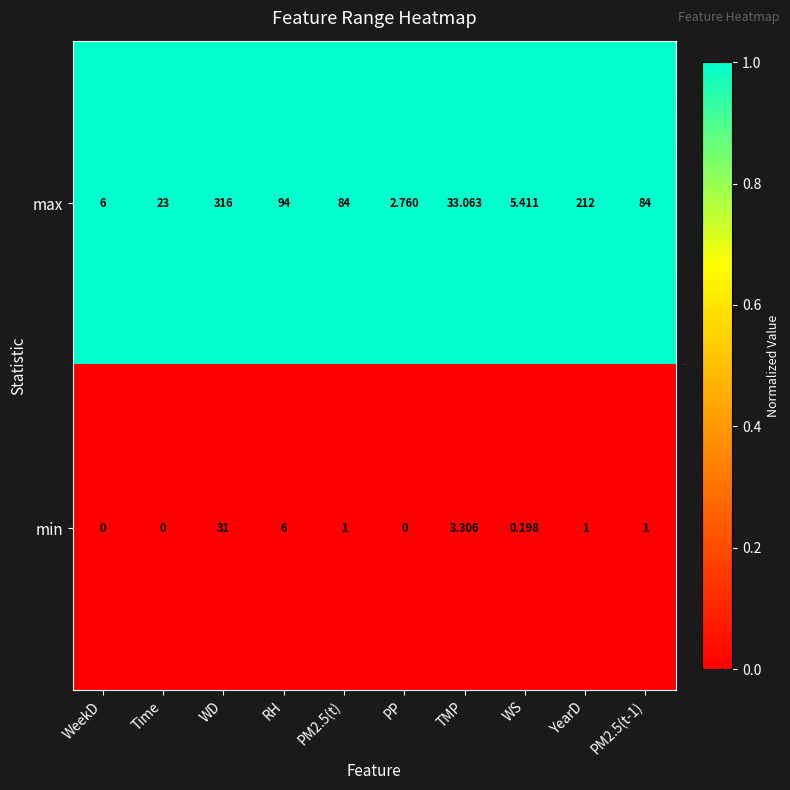

Which series has the largest total across all categories?

max